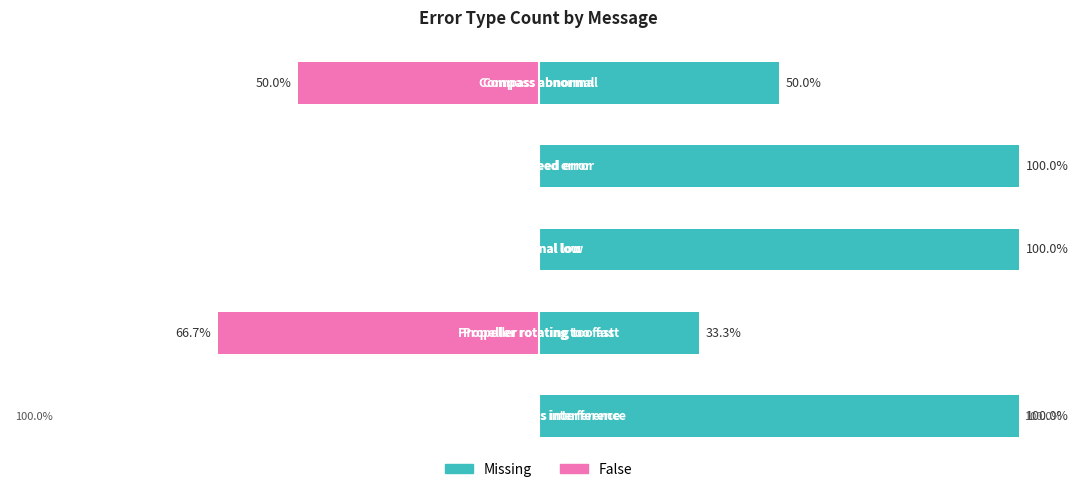

Between 0 and 2, which series saw the biggest shift?

Missing